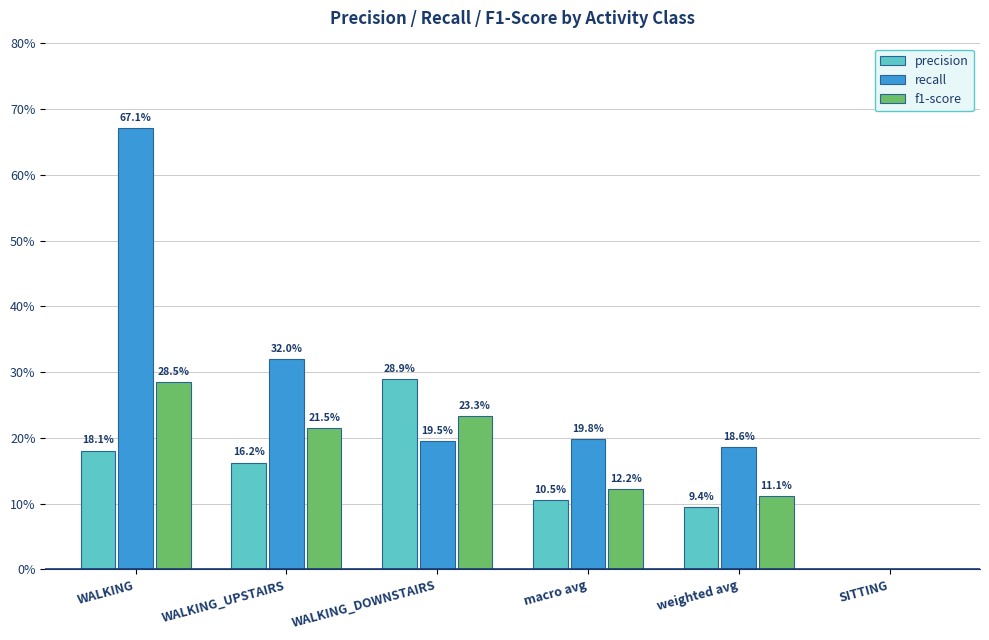

What is the spread (max minus min) of values at WALKING?

49.0